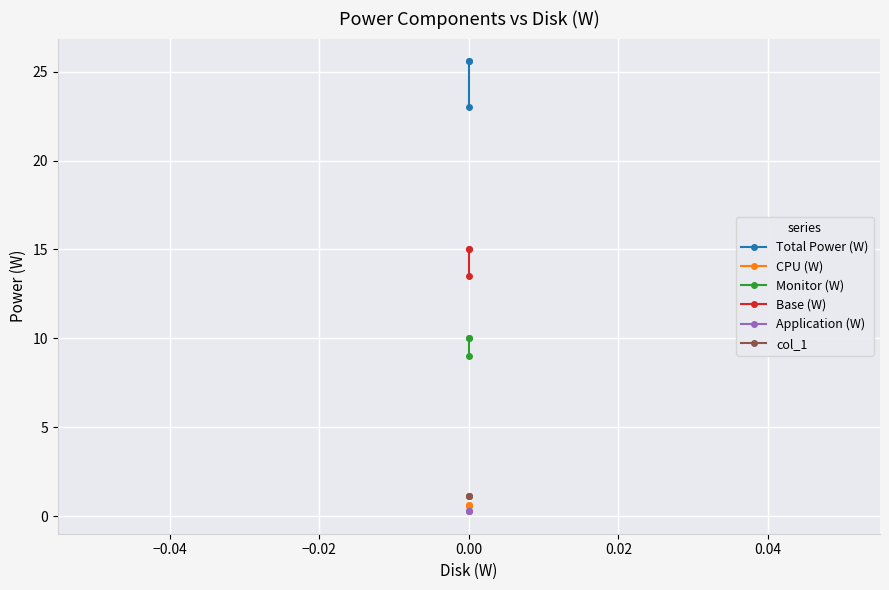

How many lines are shown in the chart?

6